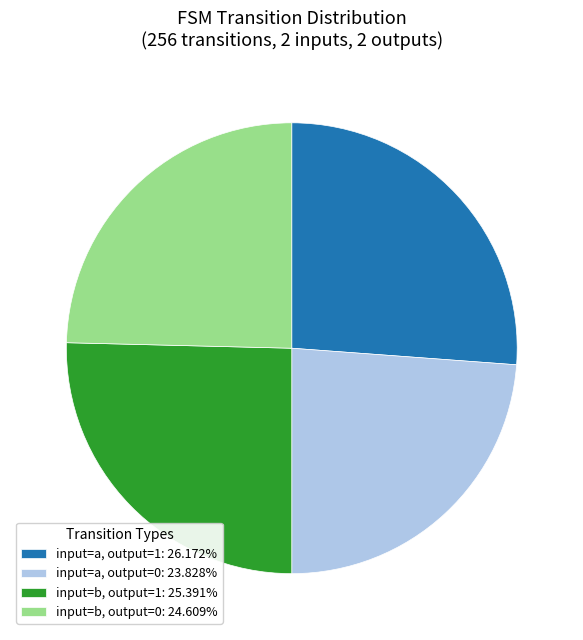

Approximately how many times larger is the value at input=a, output=1: 26.172% compared to input=a, output=0: 23.828%?

1.1